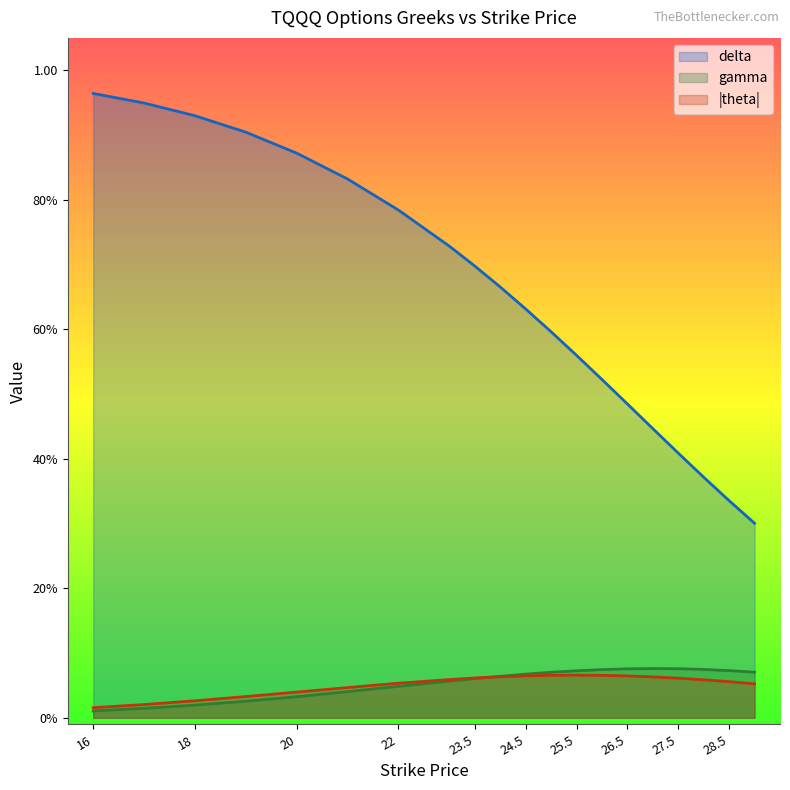

At which category does the chart reach its minimum across all series?

16